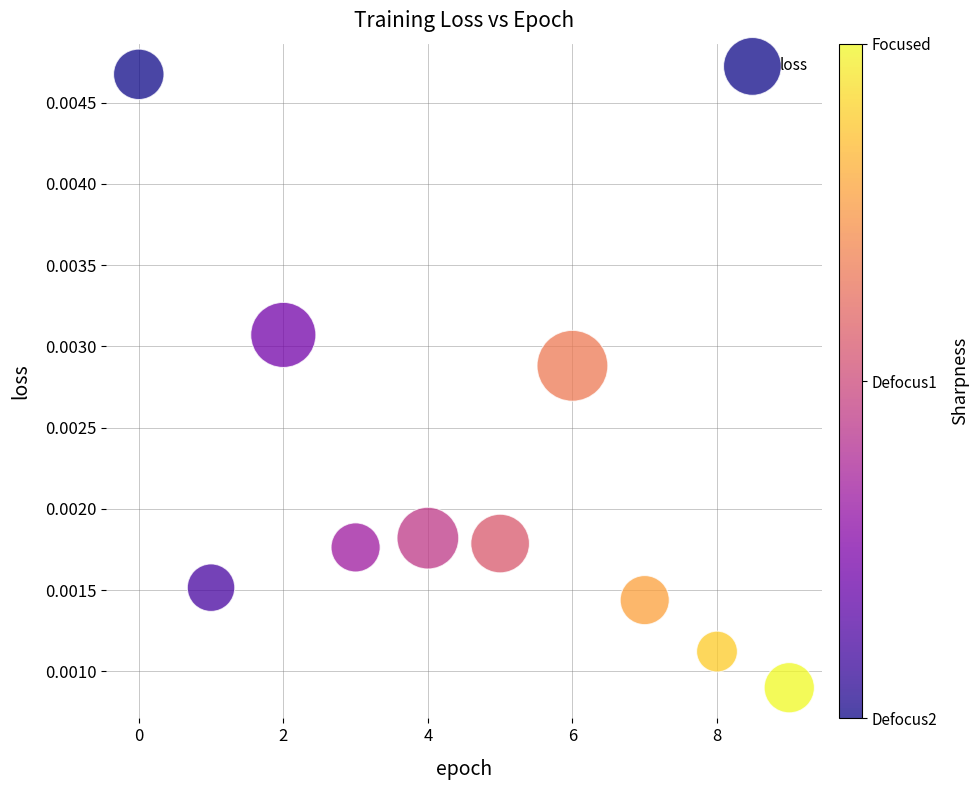

How many data points are displayed?

10